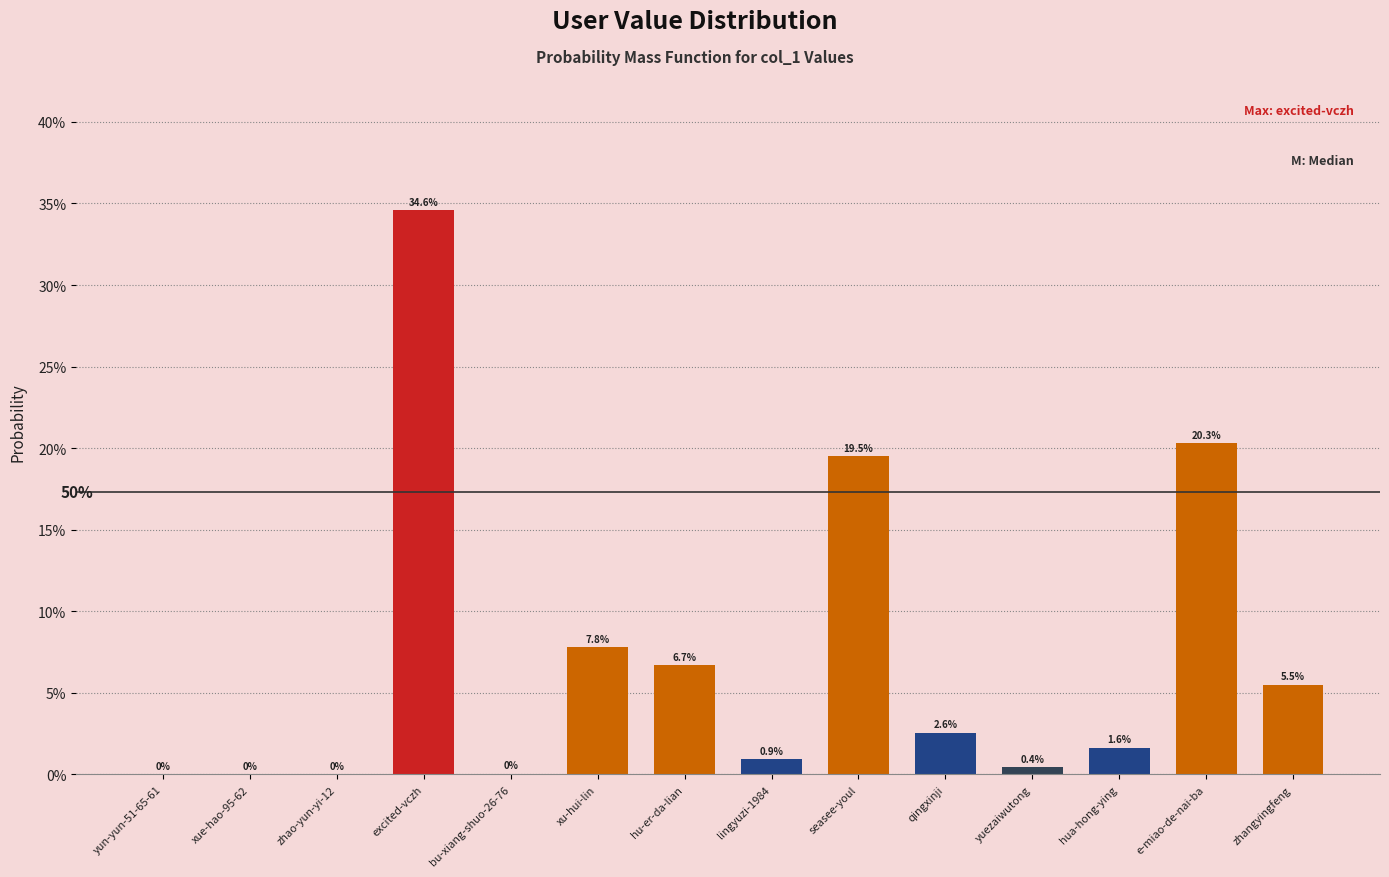

The value at hua-hong-ying is 0.0. True or false?

False